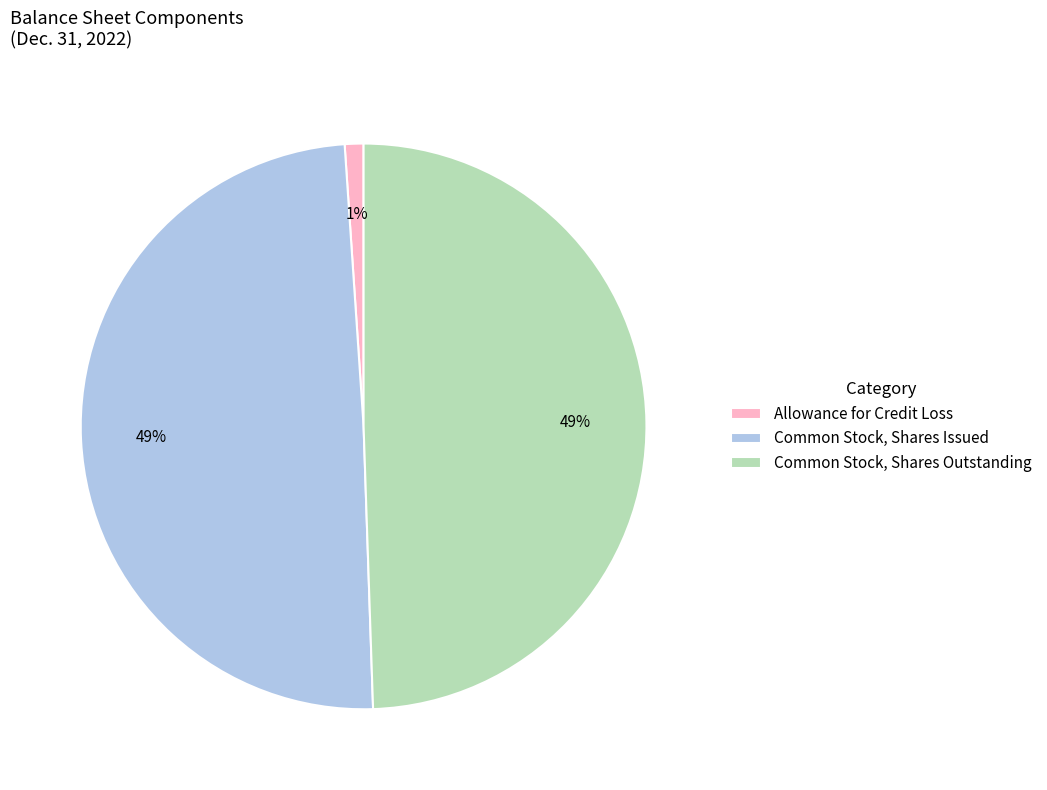

Is the sum of Common Stock, Shares Outstanding and Allowance for Credit Loss greater than half?

Yes